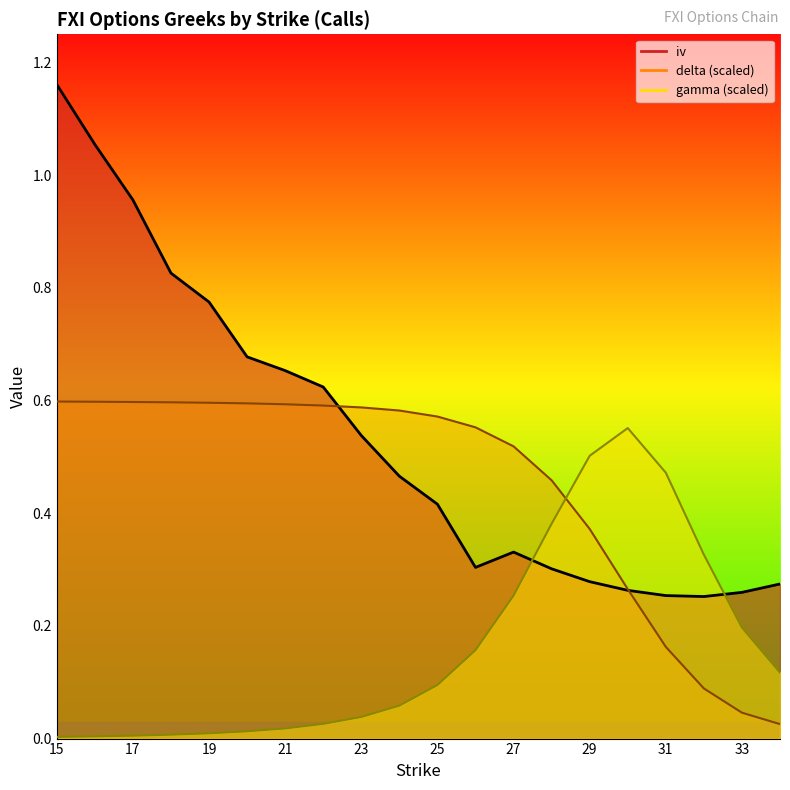

Which series has the largest total across all categories?

iv